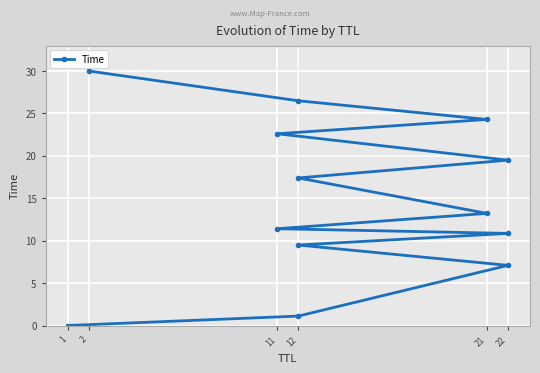

Where is the data nearest to the value 15?

21